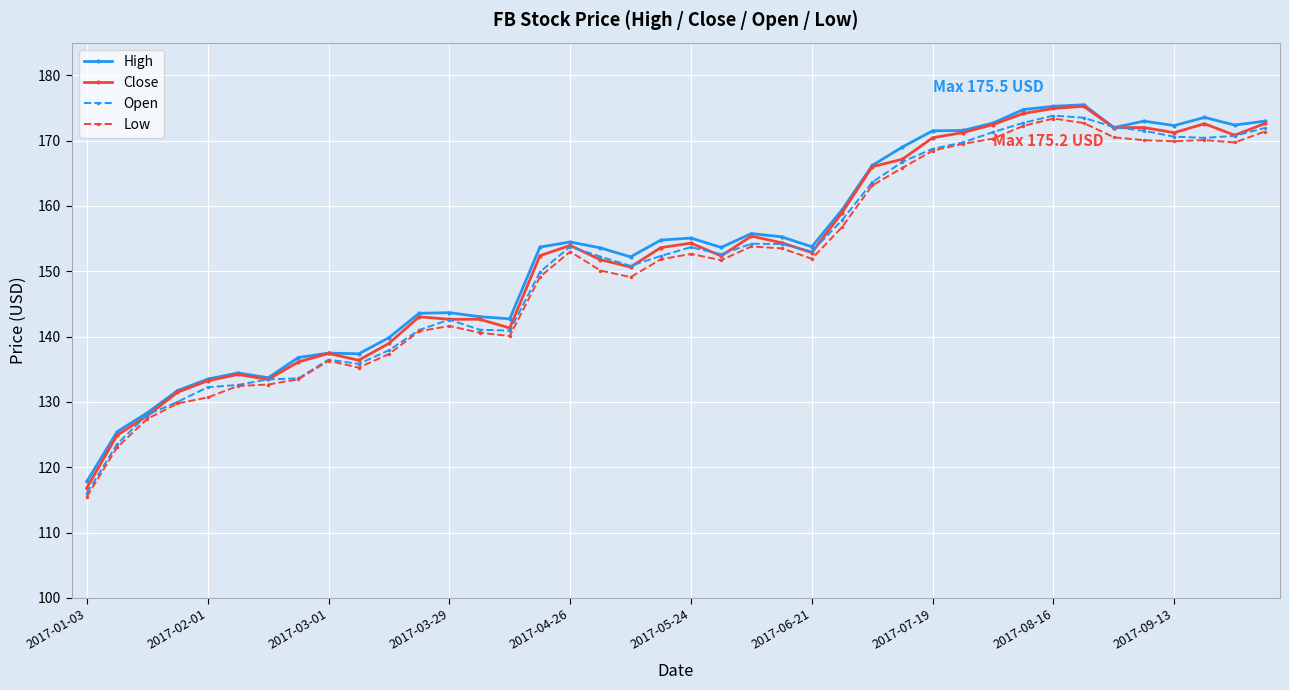

List the series in order of their overall mean, lowest first.

Low, Open, Close, High